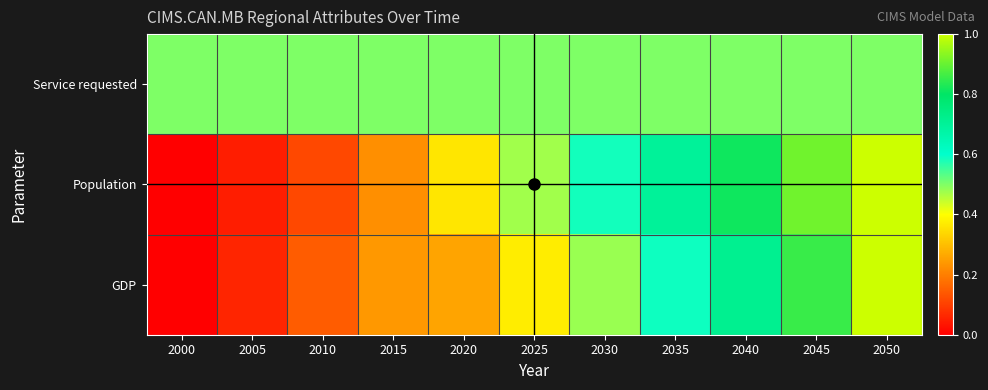

Which series has the widest spread of values?

Population